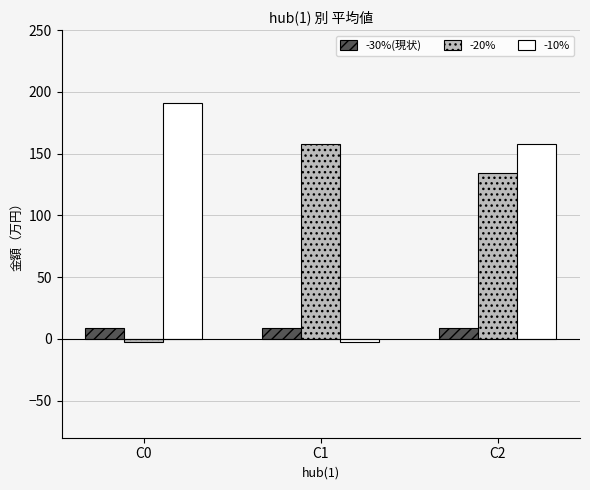

How many bars are there in total?

9